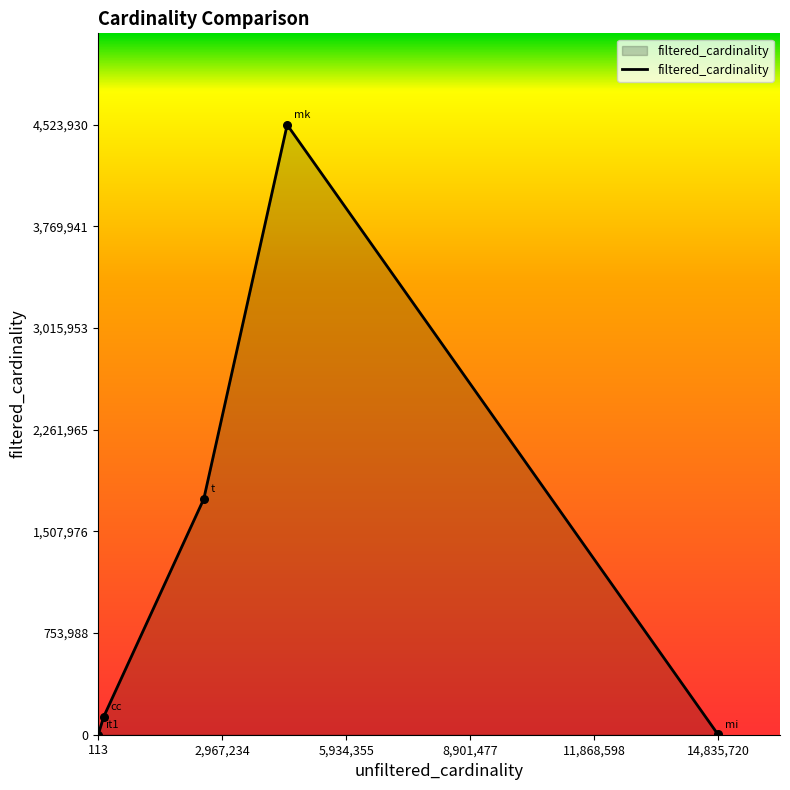

True or false: the data has more than 0 interior local peaks.

True